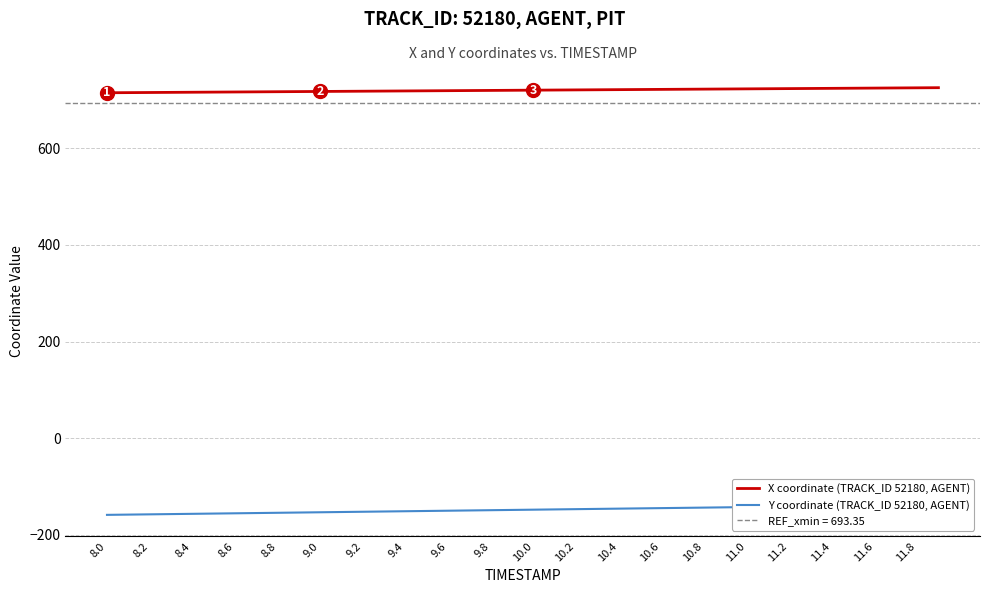

What is the maximum value for X coordinate (TRACK_ID 52180, AGENT)?

725.2